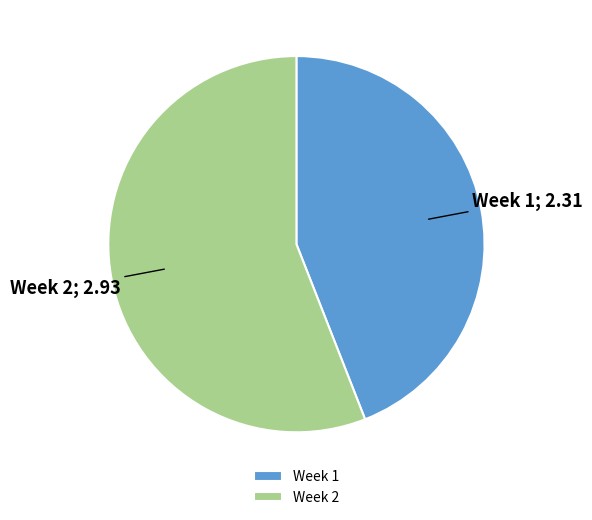

Combined, do Week 1 and Week 2 account for over 50%?

Yes